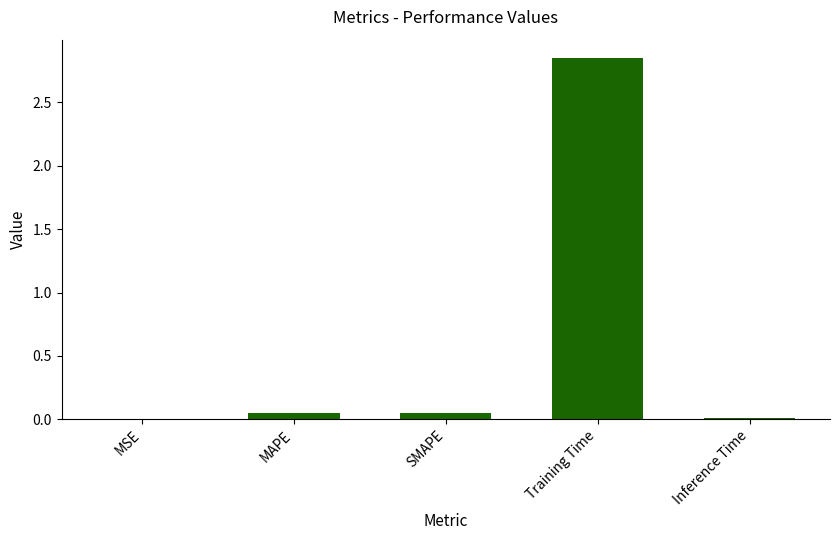

Which label corresponds to the largest value in the chart?

Training Time